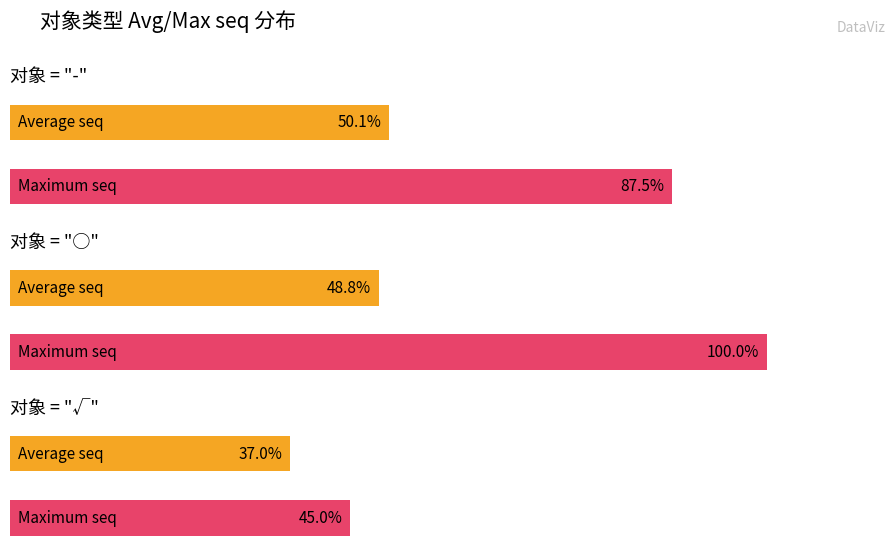

The seq series shows 21 at ○. True or false?

False